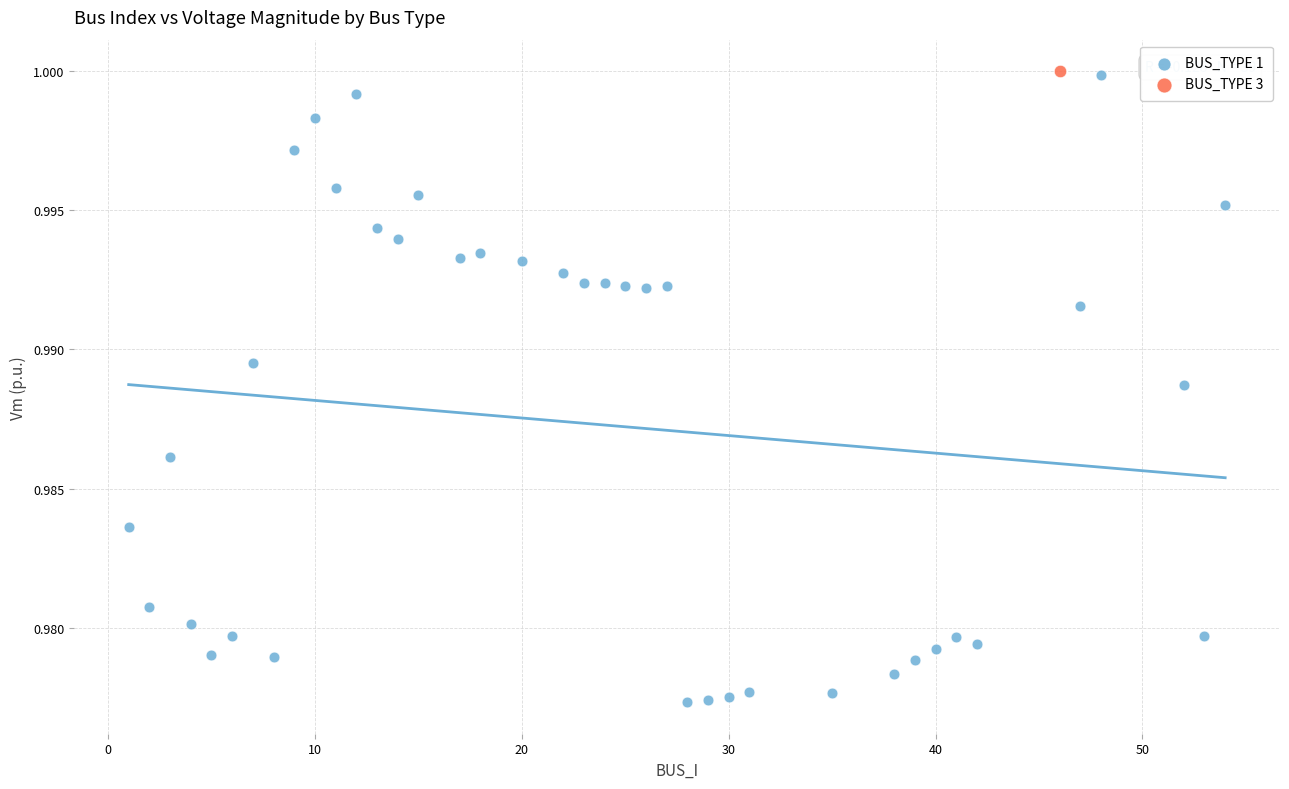

What are all the series names shown in the legend?

BUS_TYPE 1, BUS_TYPE 3